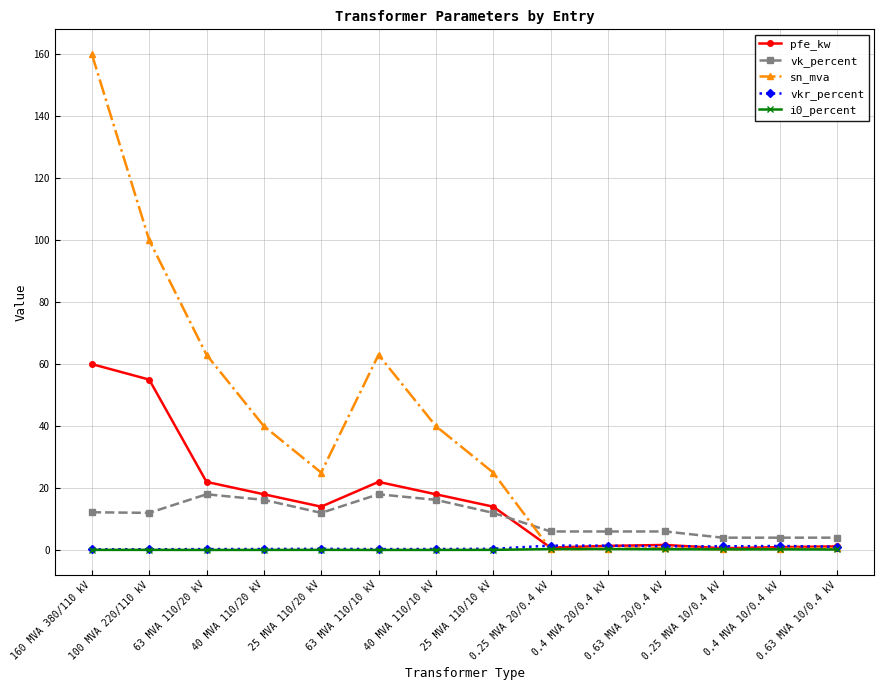

What is the label of the 6th point from the right?

0.25 MVA 20/0.4 kV